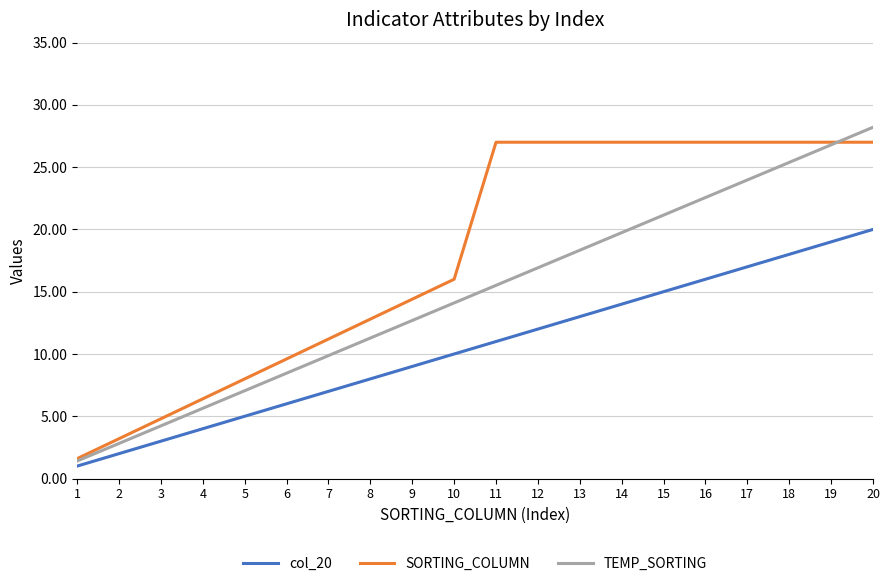

Which series has the largest total across all categories?

SORTING_COLUMN